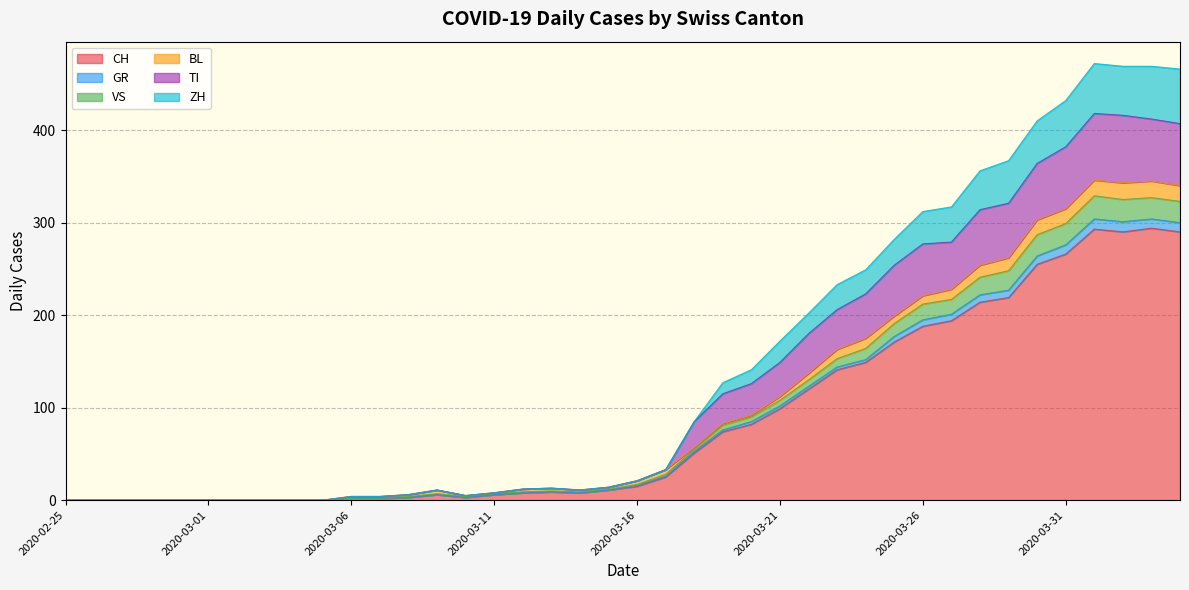

Count the number of categories in the chart.

40